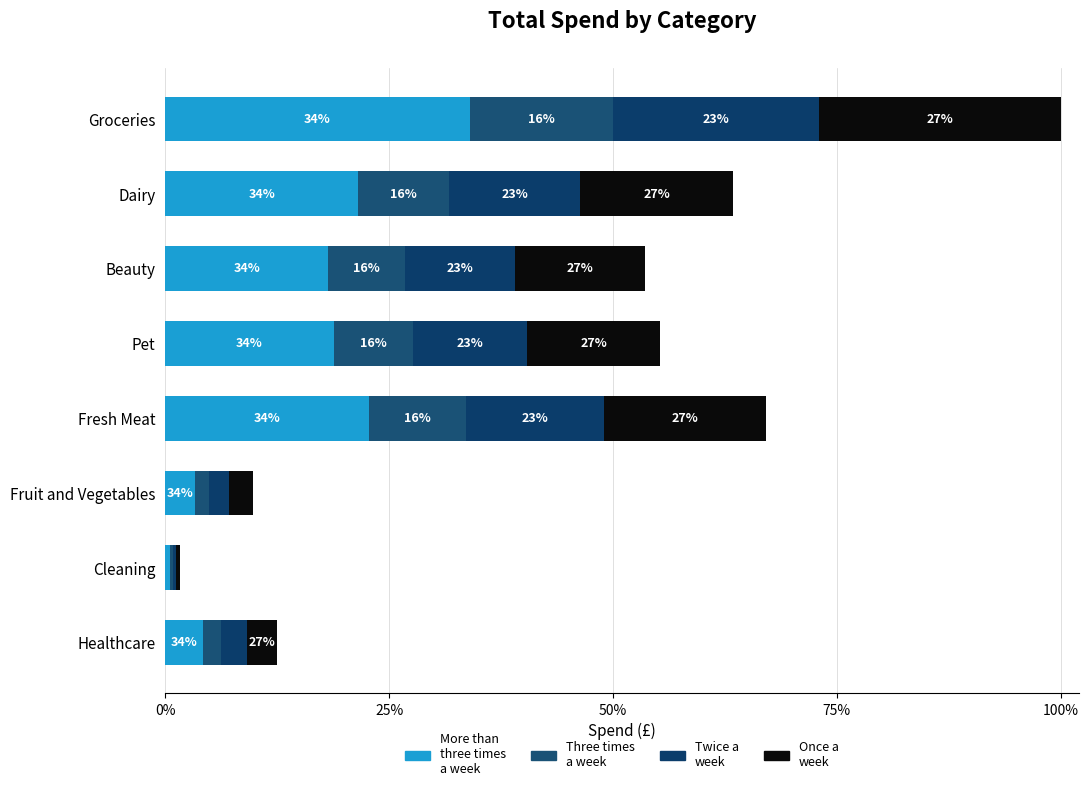

True or false: Once a
week has a value of 142.3 at Pet.

False